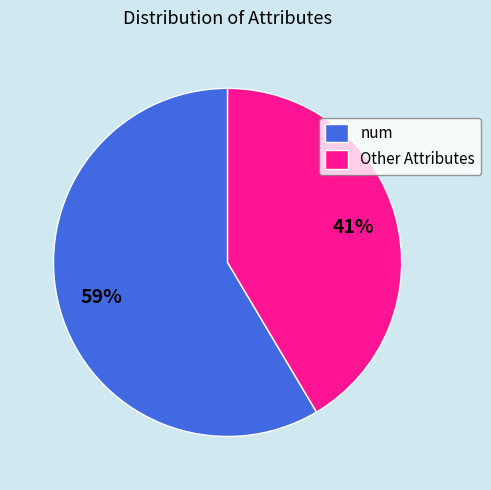

To the nearest percent, what portion does num represent?

59%